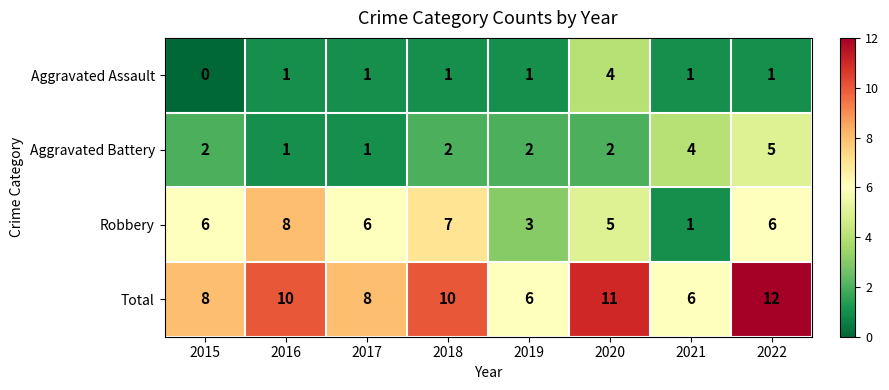

How many Aggravated Assault values are between 1 and 2?

6